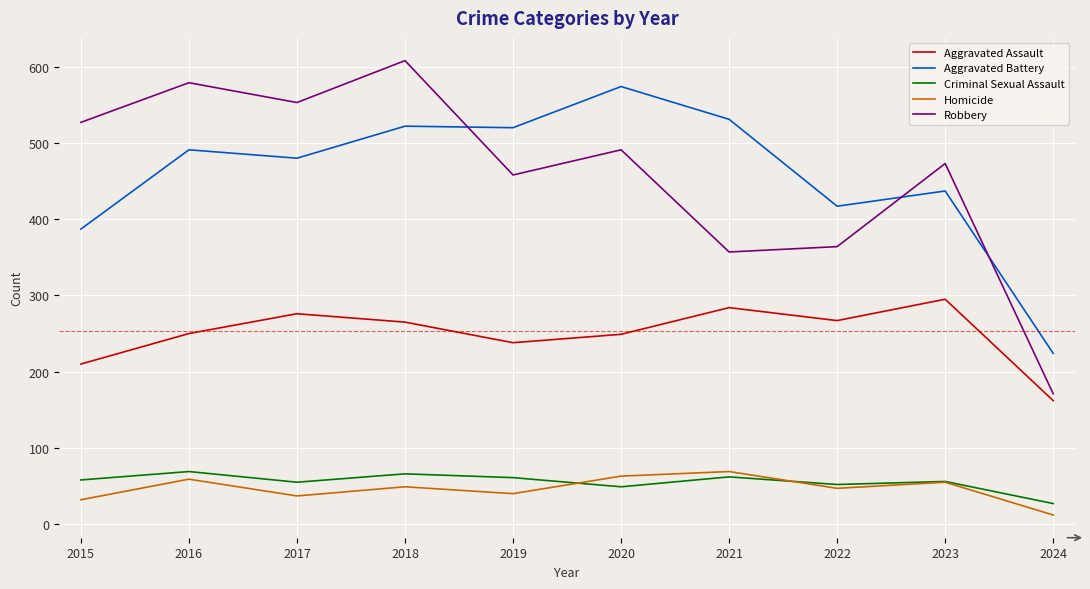

Is the value of Aggravated Assault at 2017 greater than the value of Homicide at 2023?

Yes